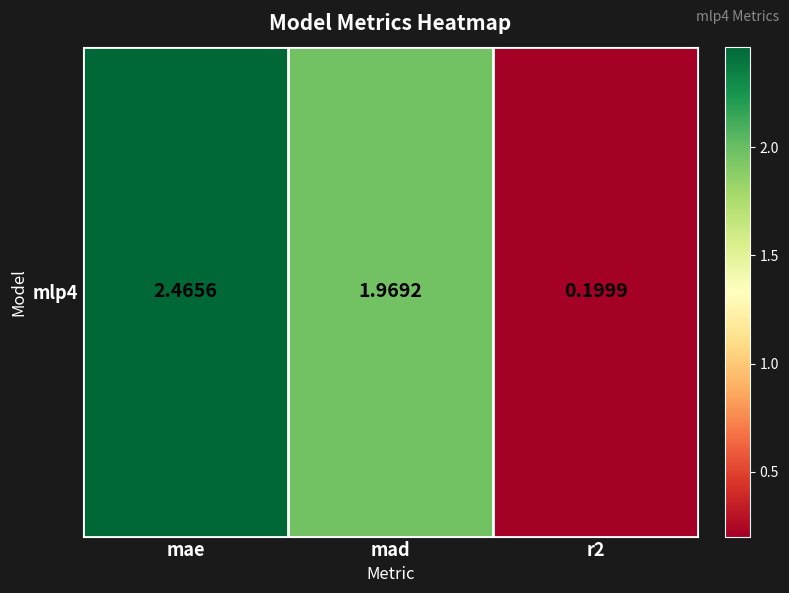

How many values are below 1?

1